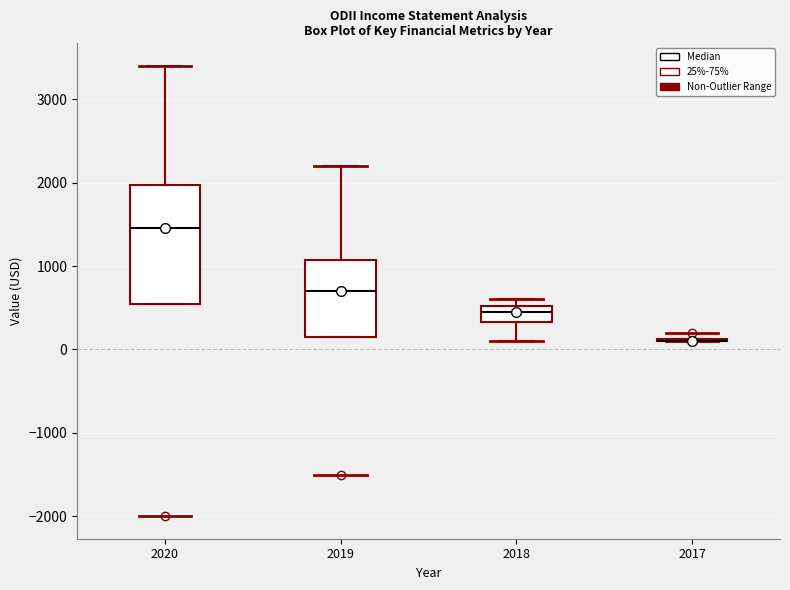

Reading left to right, transcribe this box plot: for each box, give where its median line is, the range the box spans, and where its two whiskers end, as read against the y-axis. The values are not printed on the chart, so give them approximately, as read against the axis.

2020: median 1500, box 600 to 2000, whiskers 600 to 3400
2019: median 700, box 200 to 1100, whiskers 200 to 2200
2018: median 500 (inside the box), box 300 to 500, whiskers 100 to 600
2017: box collapsed to a line at 100, whiskers 100 to 100